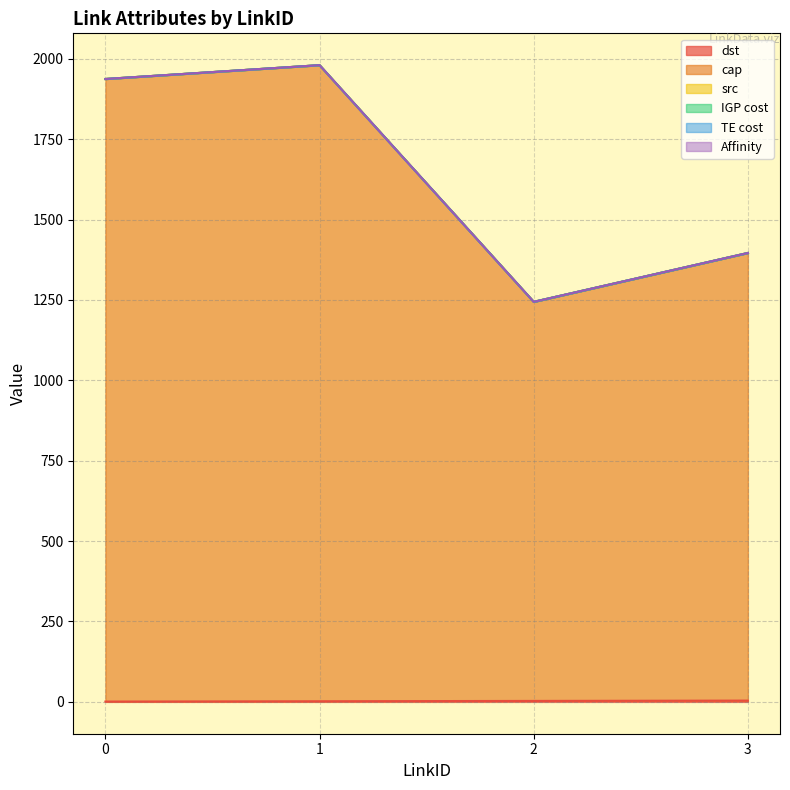

The value of dst at 3 is 2. True or false?

False